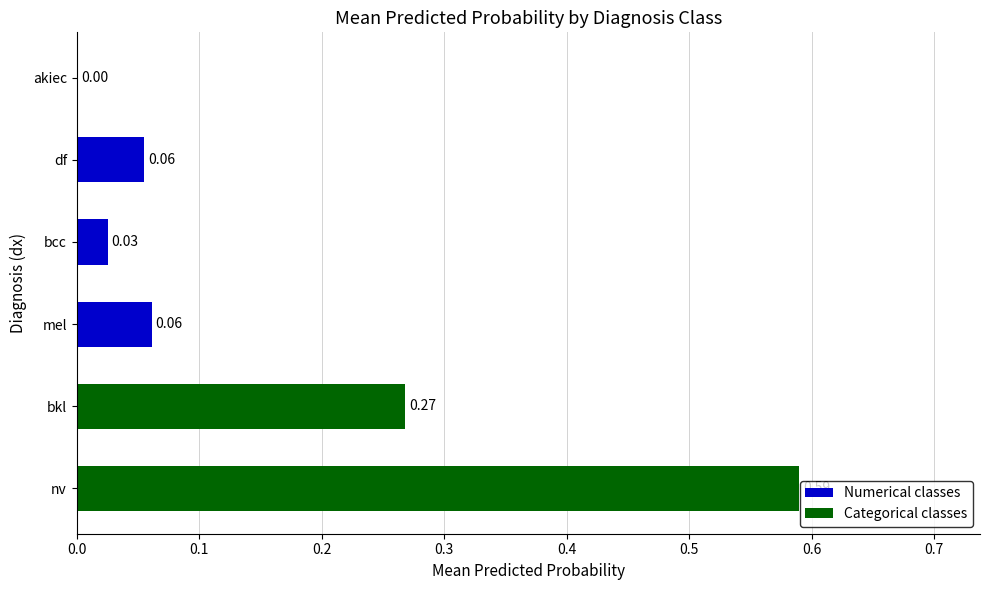

At which label is the value closest to 0?

akiec